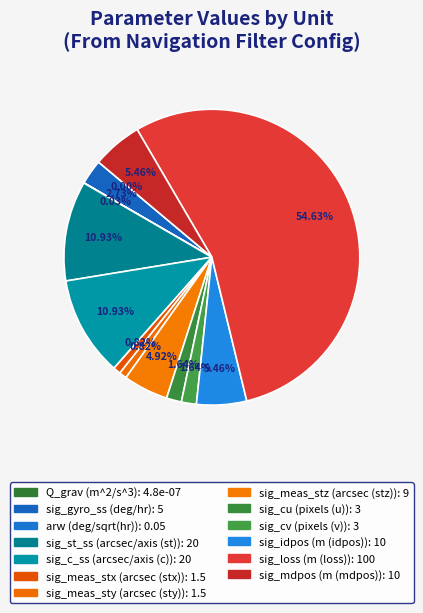

Which slice represents more than half of the pie?

m (loss)